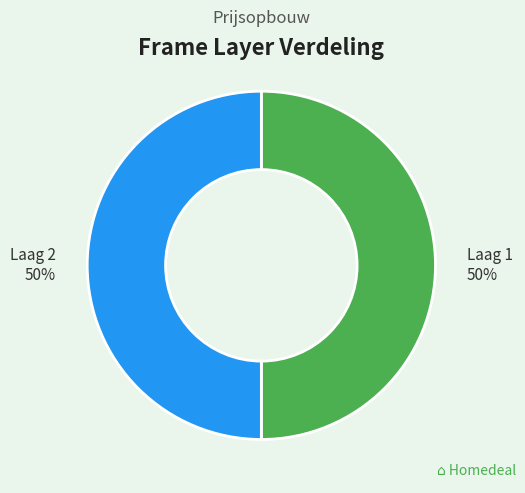

Is it true that Laag 1 50% is 64% of the pie?

False